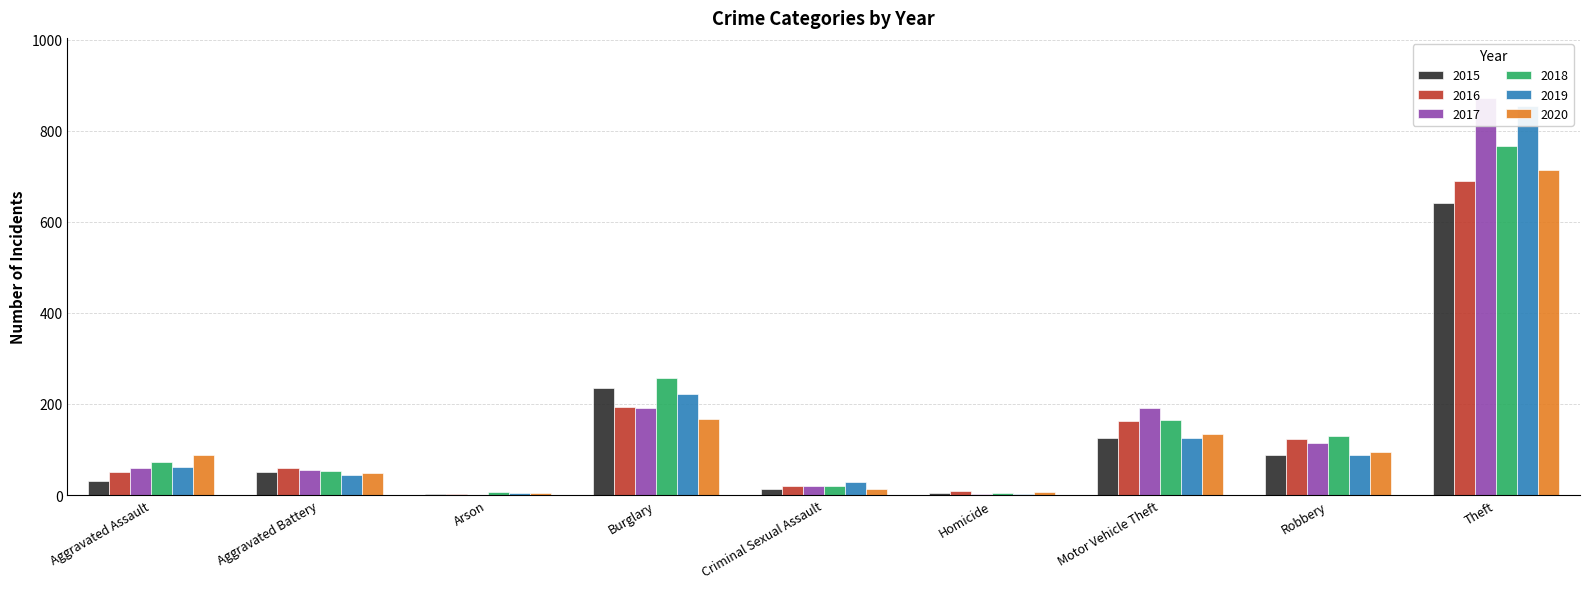

At how many categories does at least one series exceed 743?

1